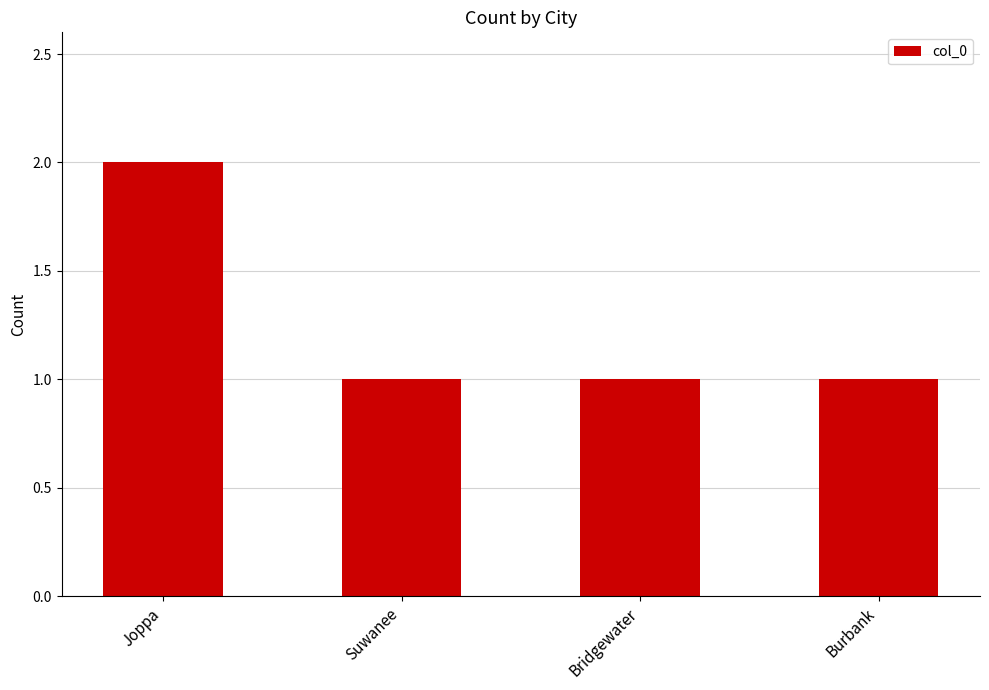

Count the values in the range 1 to 2.

4